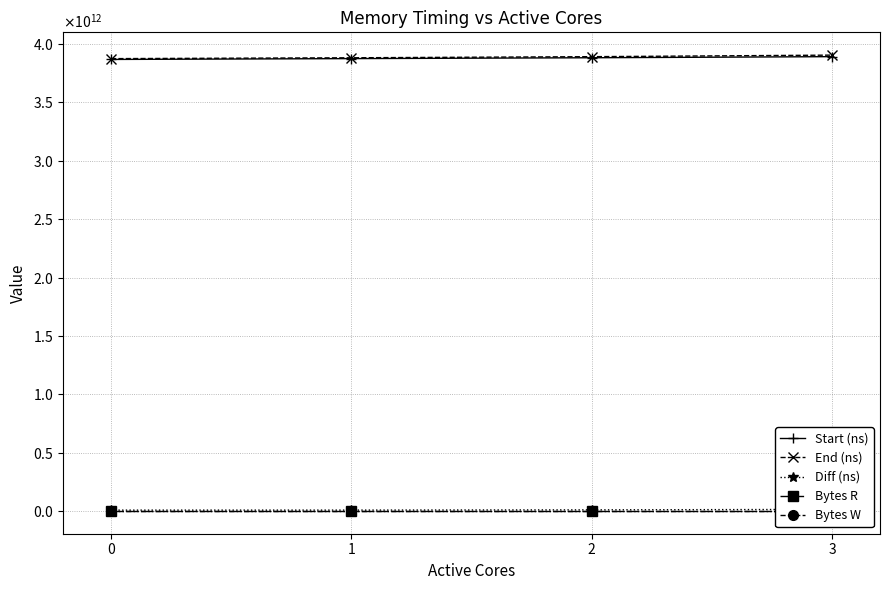

List the series in order of their peak value, highest first.

End (ns), Start (ns), Diff (ns), Bytes R, Bytes W